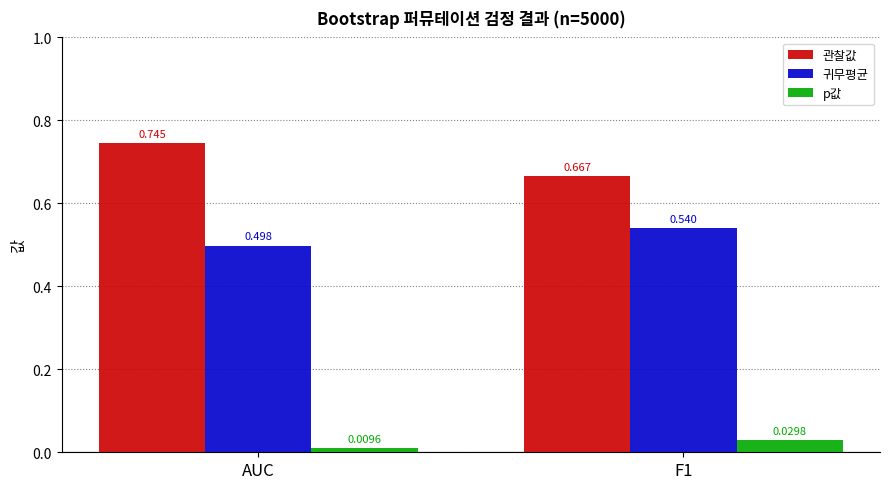

Which category has the lowest value across all series?

AUC